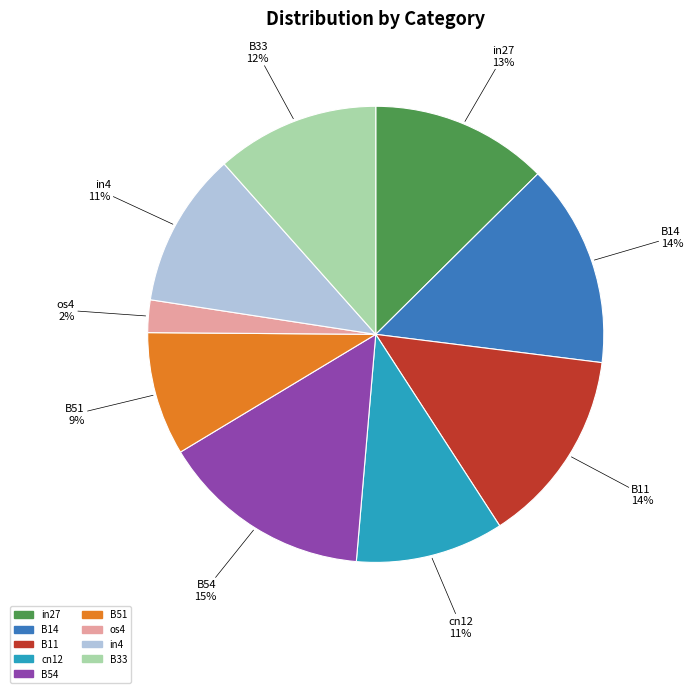

Does B14 represent more than half of the total?

No